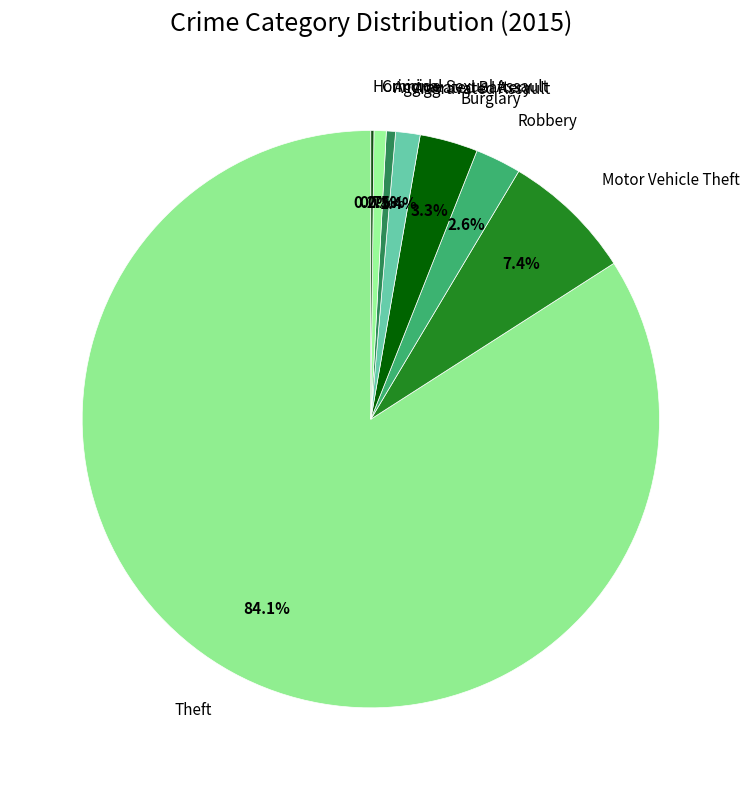

What is the majority slice?

Theft